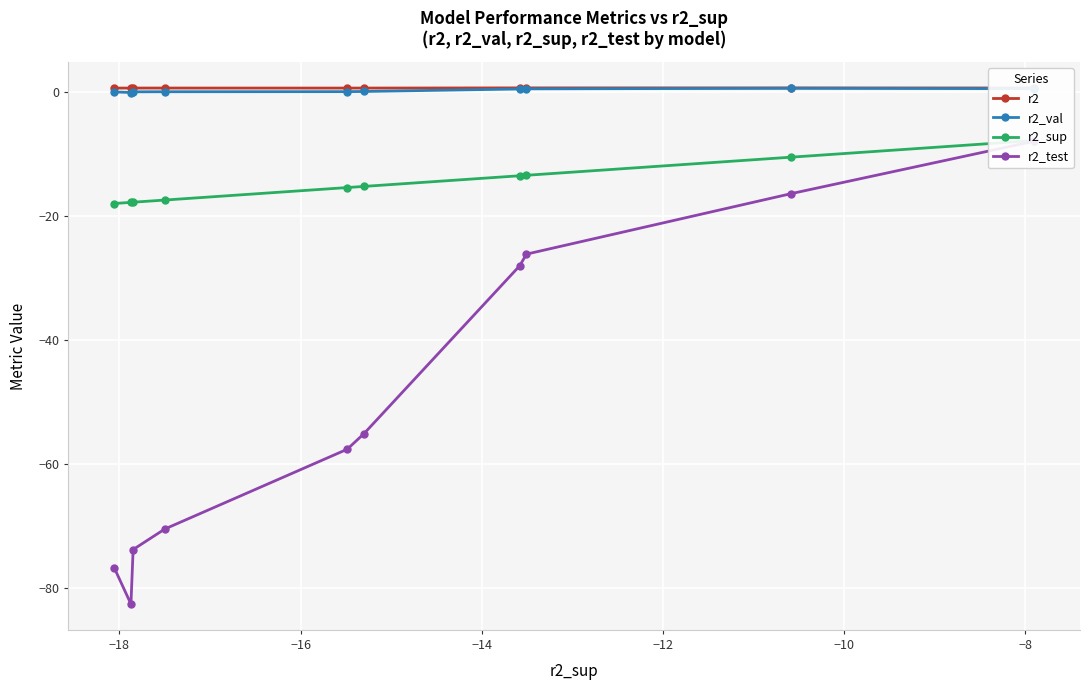

True or false: r2_test and r2_sup cross at least once.

False